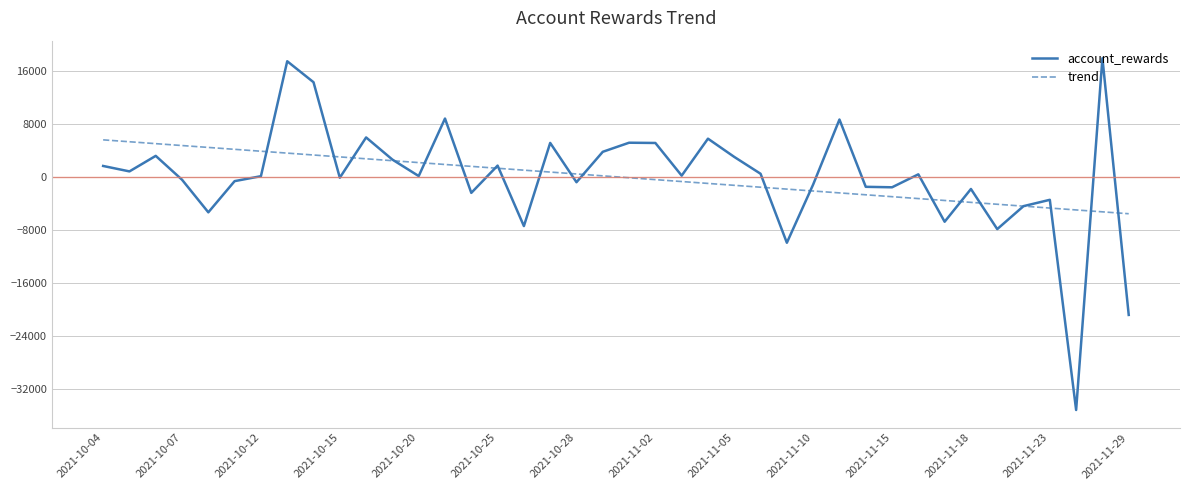

List the series in order of their peak value, lowest first.

trend, account_rewards